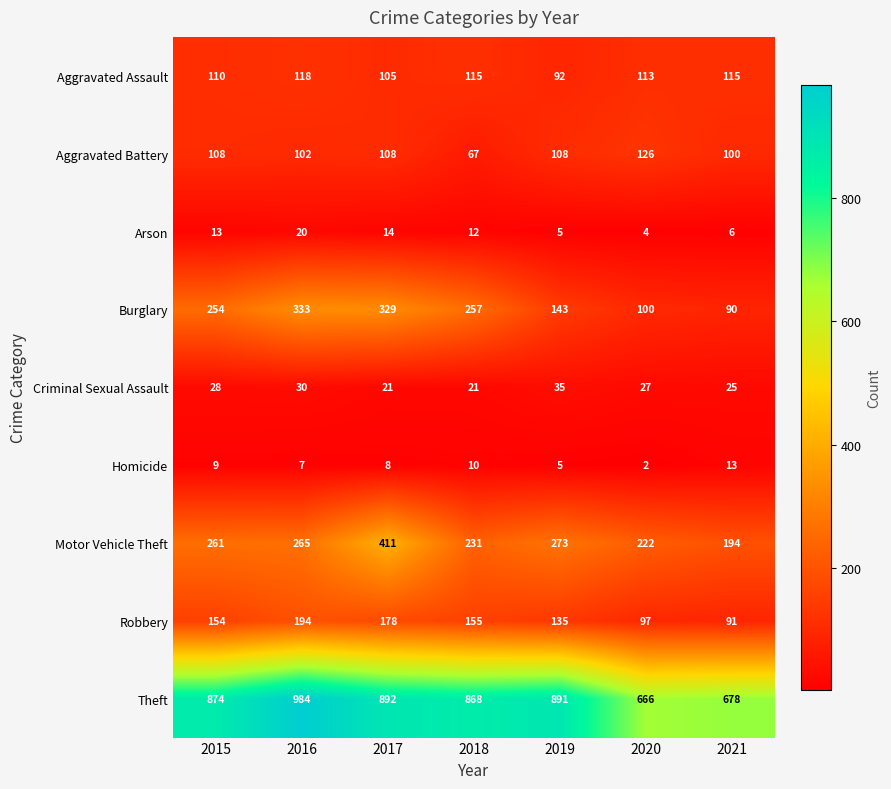

What is the spread (max minus min) of values at 2016?

977